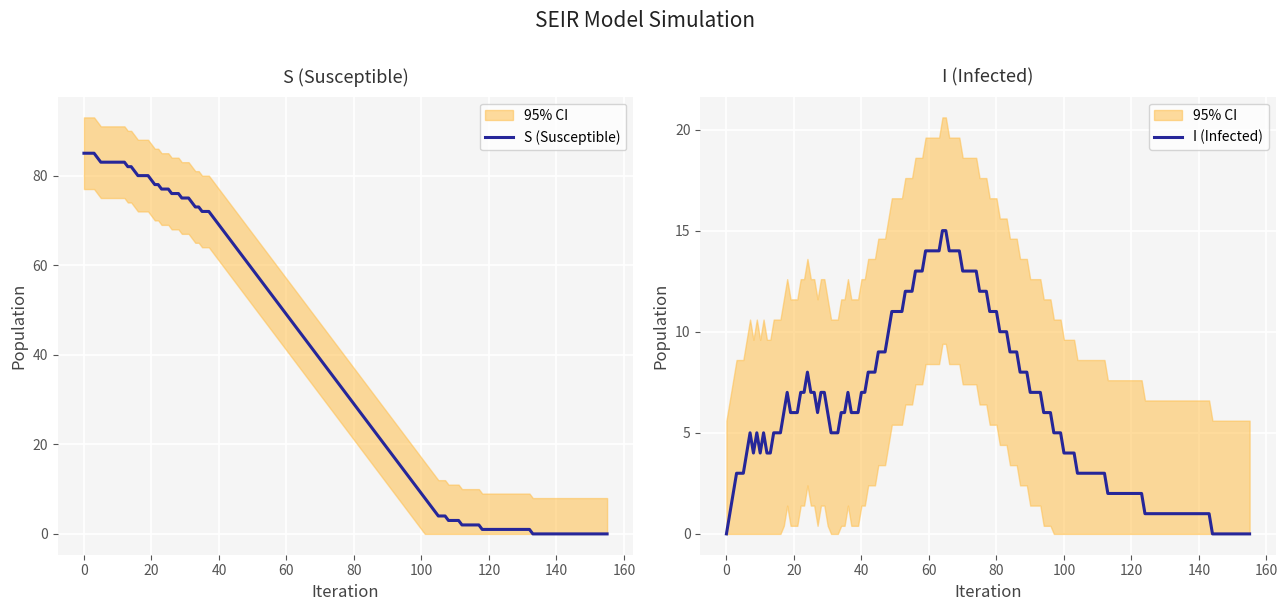

What is the maximum value shown in the chart?

85